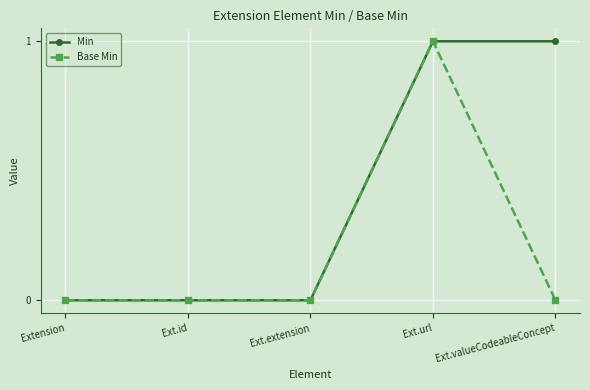

Is it true that Min equals 0 at Ext.extension?

True